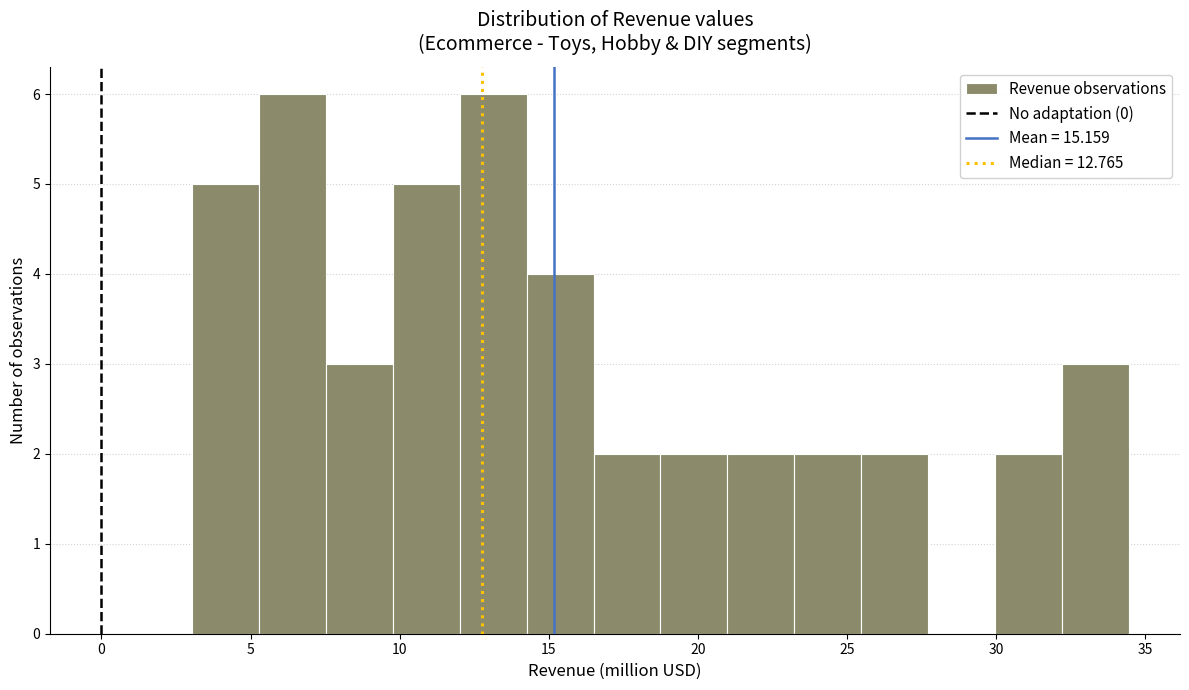

Reading left to right, list every bar in this chart as the range it spans on the x-axis followed by its height. Neither the bar edges nor the heights are printed on the chart, so give them approximately, as read against the axes.

3.0 to 5.5: 5
5.5 to 7.5: 6
7.5 to 10.0: 3
10.0 to 12.0: 5
12.0 to 14.5: 6
14.5 to 16.5: 4
16.5 to 18.5: 2
18.5 to 21.0: 2
21.0 to 23.0: 2
23.0 to 25.5: 2
25.5 to 27.5: 2
27.5 to 30.0: 0
30.0 to 32.0: 2
32.0 to 34.5: 3